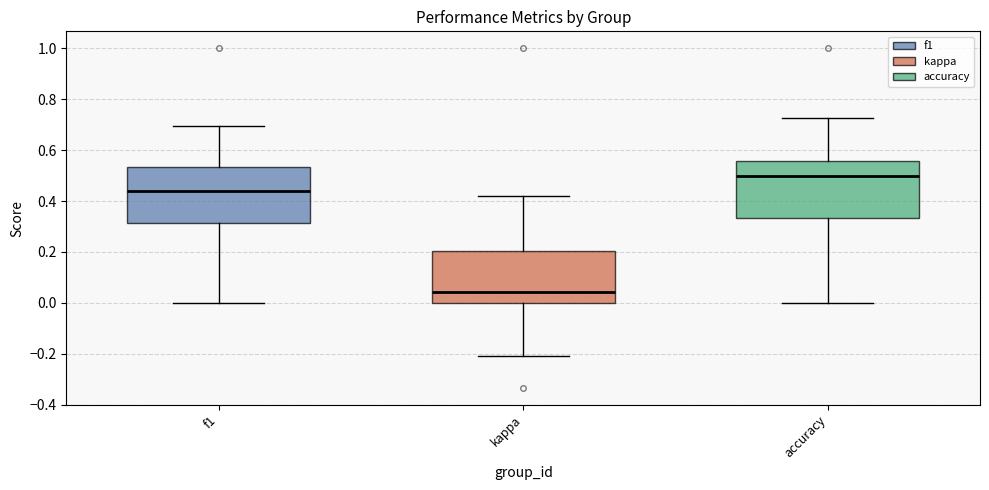

Where is the lower edge of the box for f1 on the y-axis? The values are not printed on the chart, so give them approximately, as read against the axis.

0.32